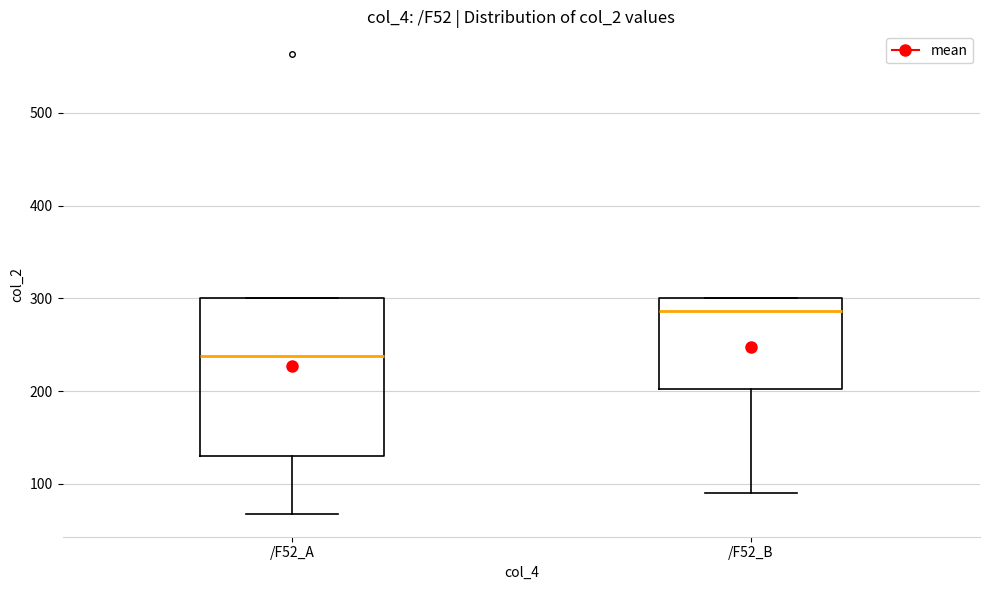

Reading left to right, read every box against the y-axis: the position of its median line, the range the box covers, and the ends of its whiskers. The values are not printed on the chart, so give them approximately, as read against the axis.

/F52_A: median 240, box 130 to 300, whiskers 70 to 300
/F52_B: median 290, box 200 to 300, whiskers 90 to 300